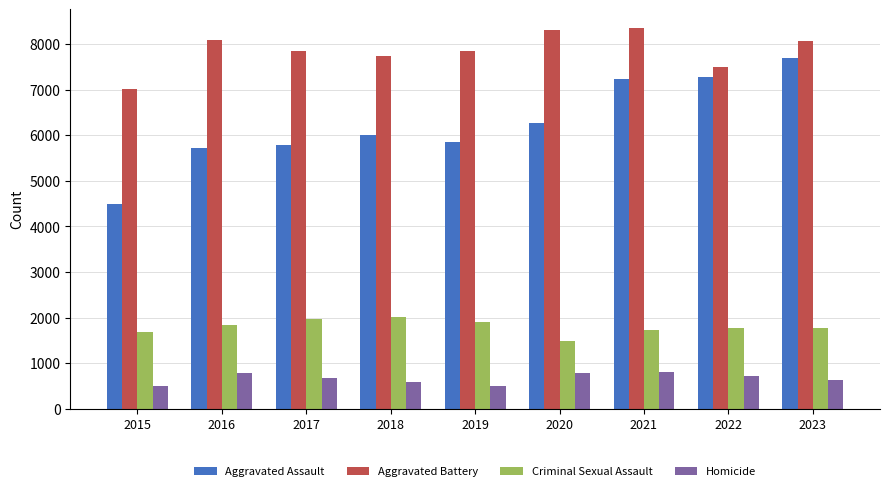

List the series in order of their overall mean, lowest first.

Homicide, Criminal Sexual Assault, Aggravated Assault, Aggravated Battery